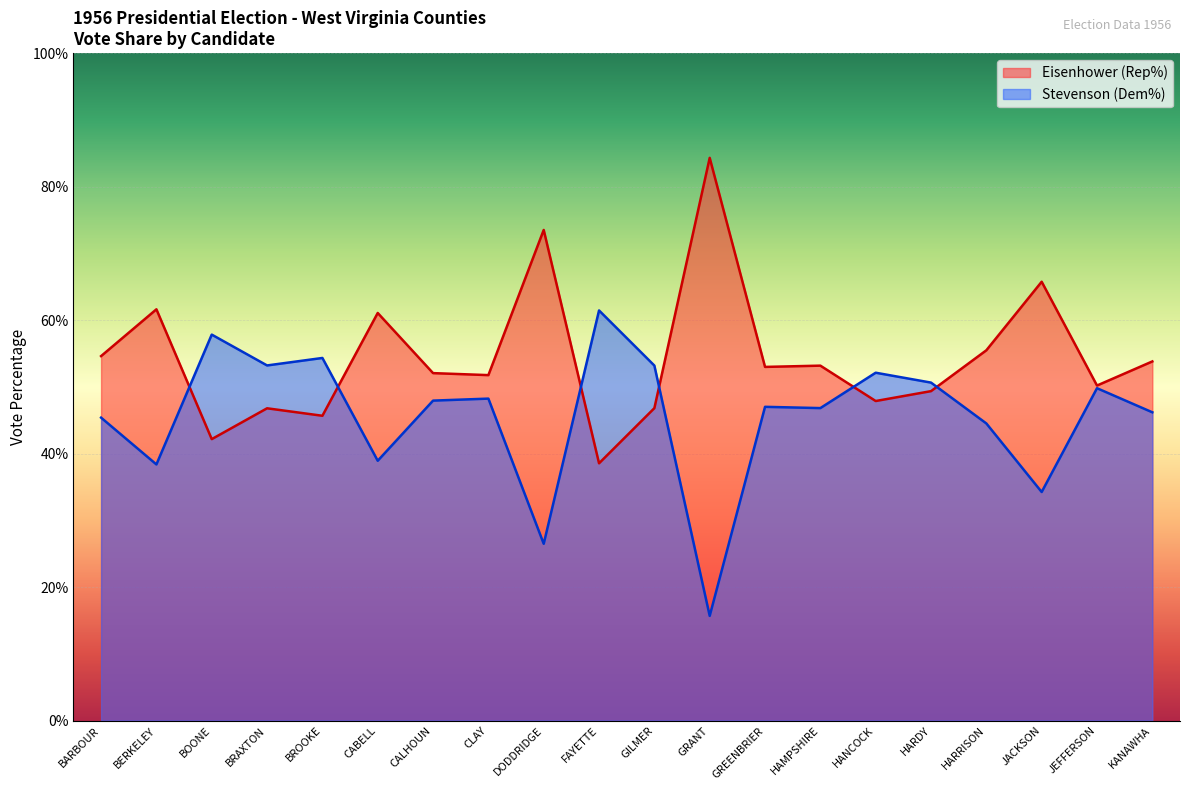

Where is Stevenson (Dem%) nearest to the value 38?

BERKELEY